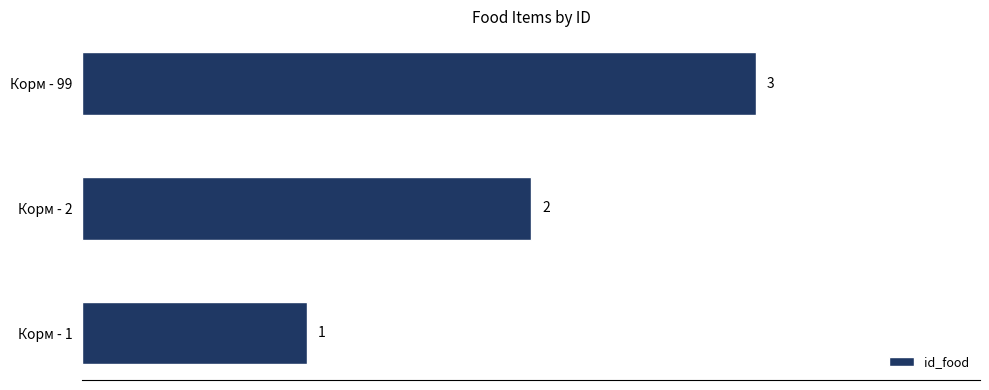

Where is the data nearest to the value 2?

Корм - 2